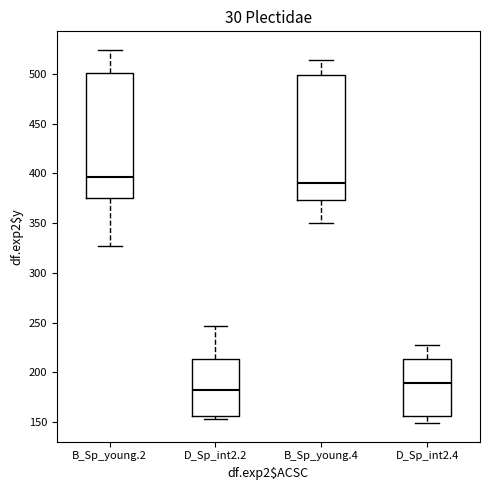

Which box's median line is the highest?

B_Sp_young.2